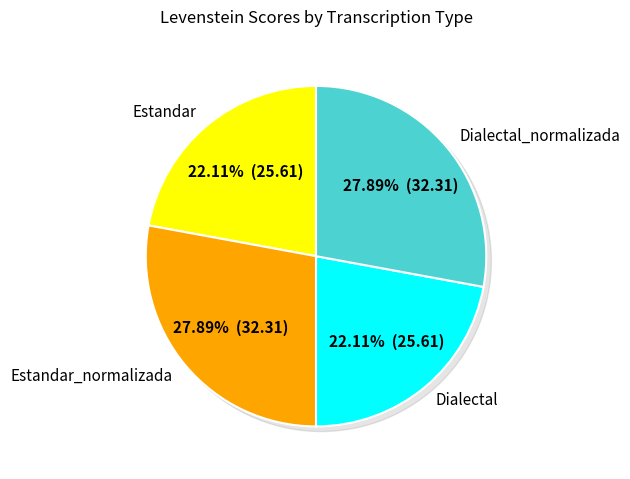

The Dialectal_normalizada slice represents 28% of the pie. True or false?

True